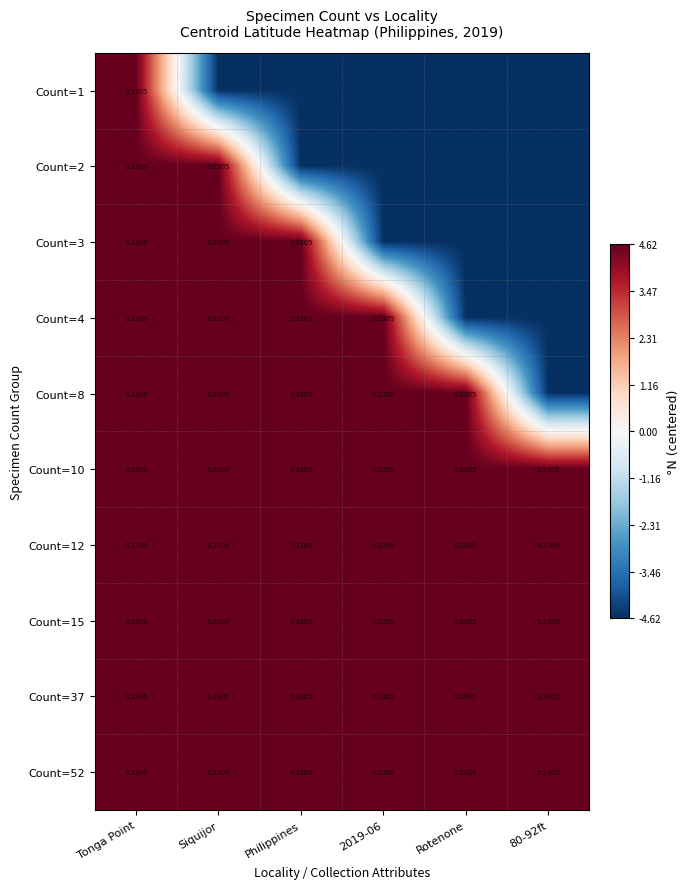

Which has a higher value, Tonga Point or 80-92ft?

Tonga Point